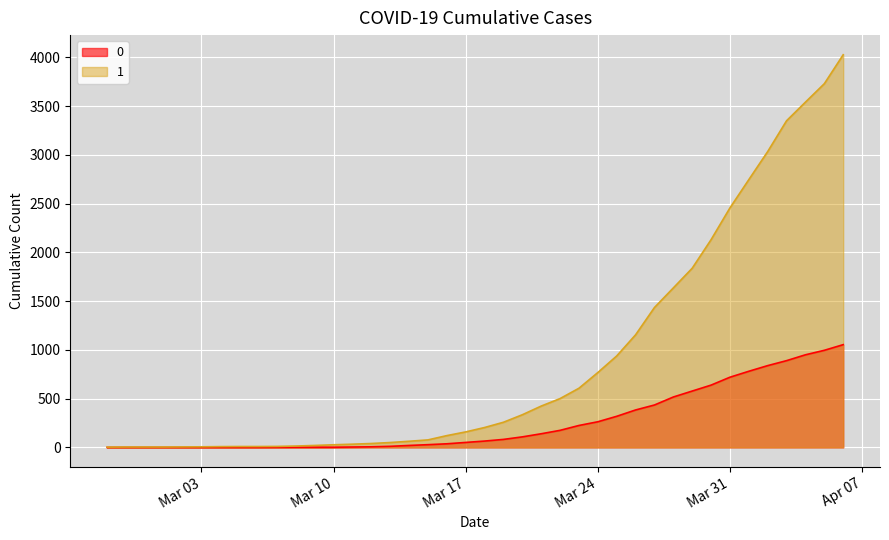

What is the maximum value shown in the chart?

4028